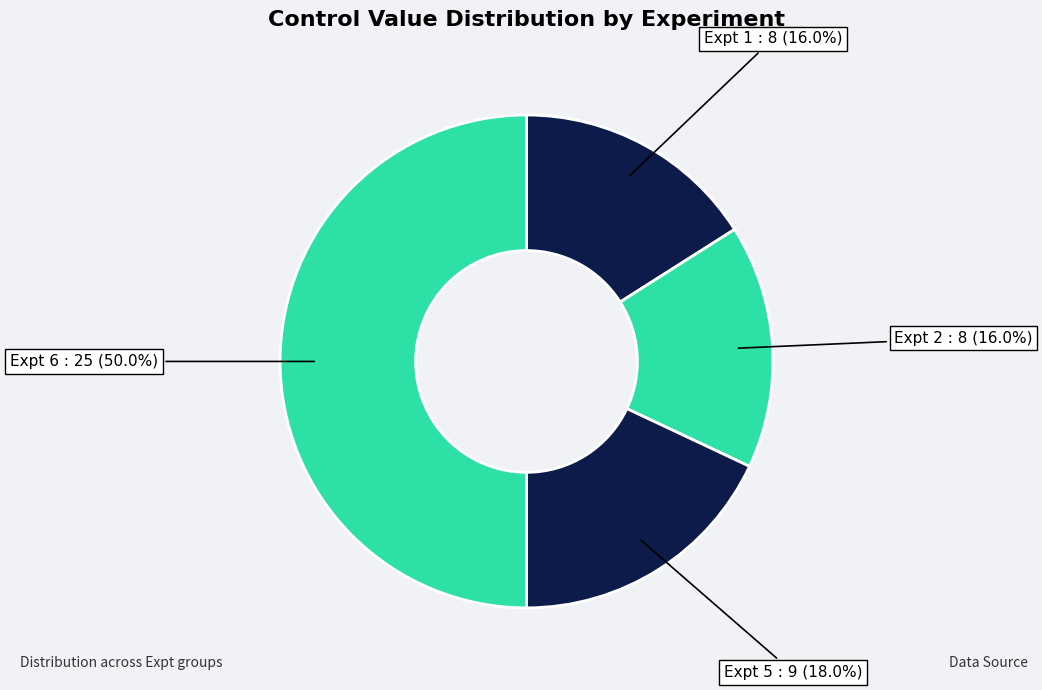

Count the number of slices in the pie.

4